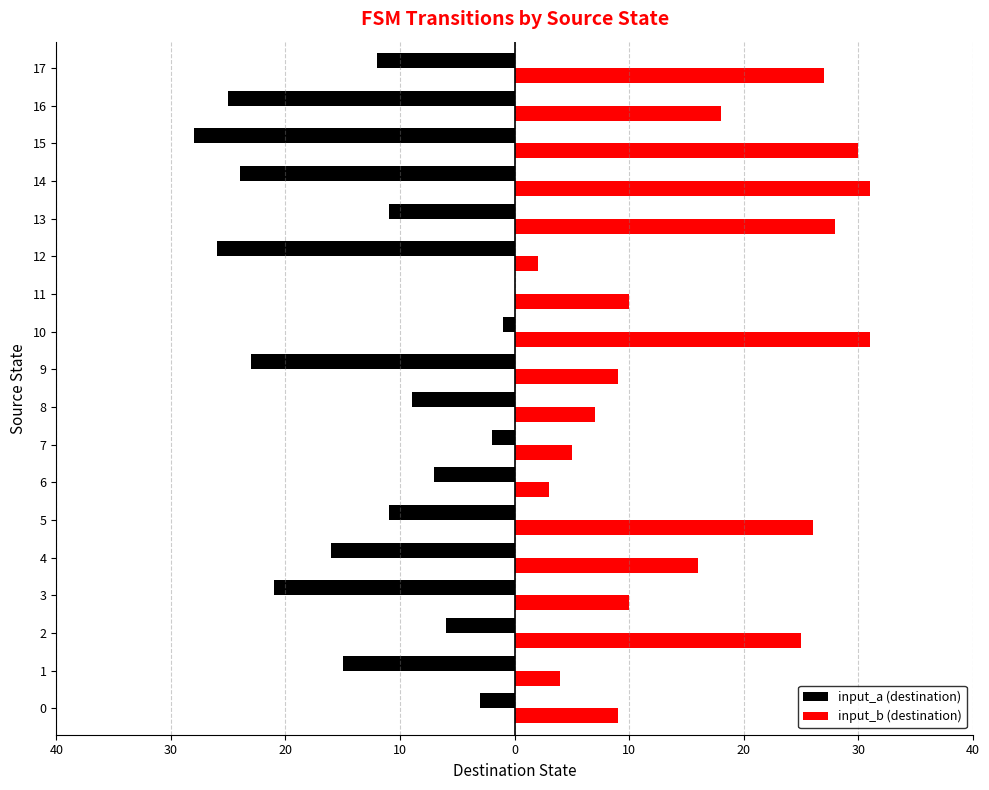

What is the difference between the maximum and minimum values in the input_b (destination) series?

29